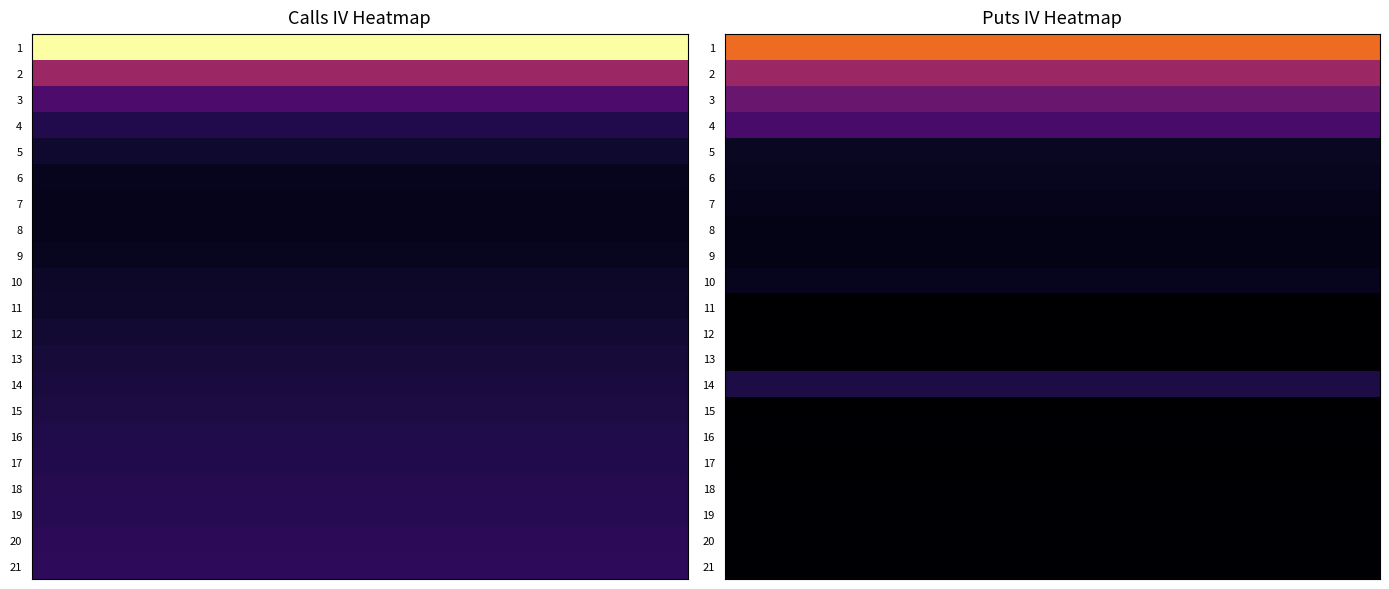

Which series has the widest spread of values?

Calls IV